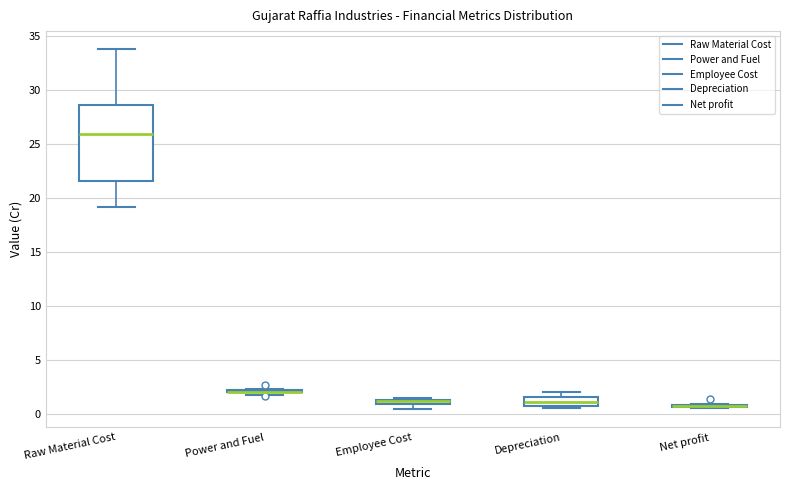

Which box is the tallest, from its lower edge to its upper edge?

Raw Material Cost